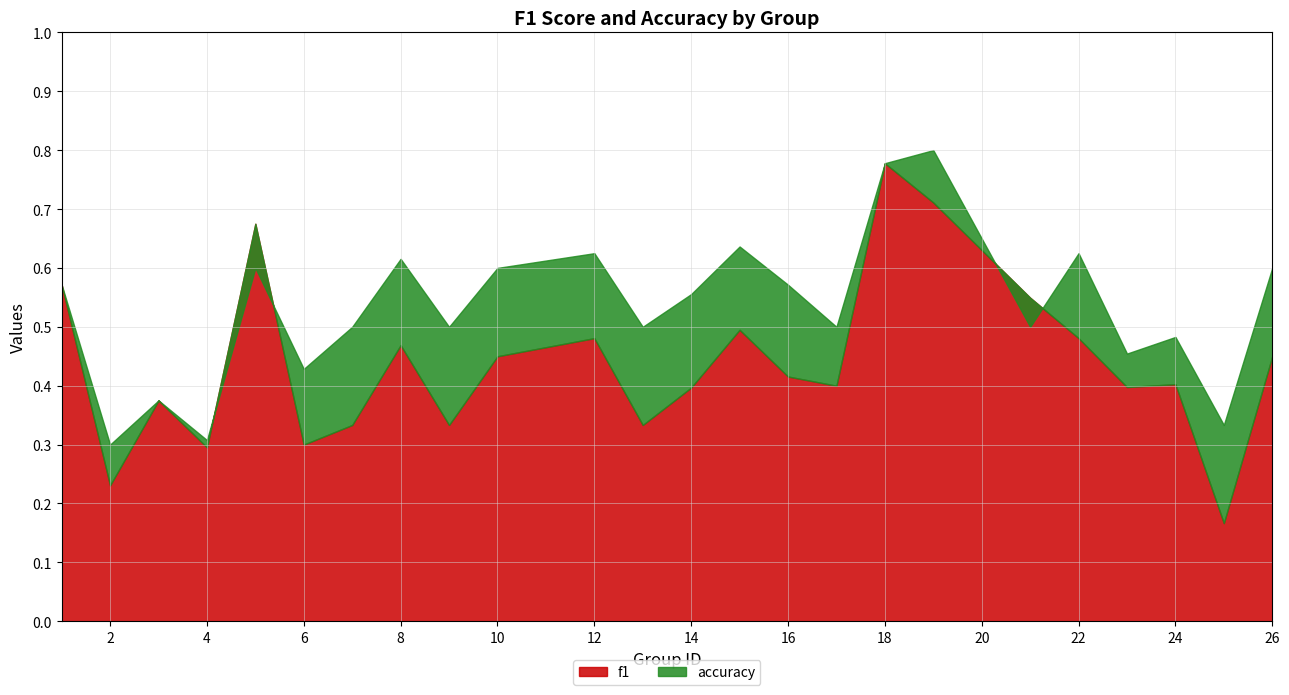

True or false: f1 and accuracy intersect in this chart.

True